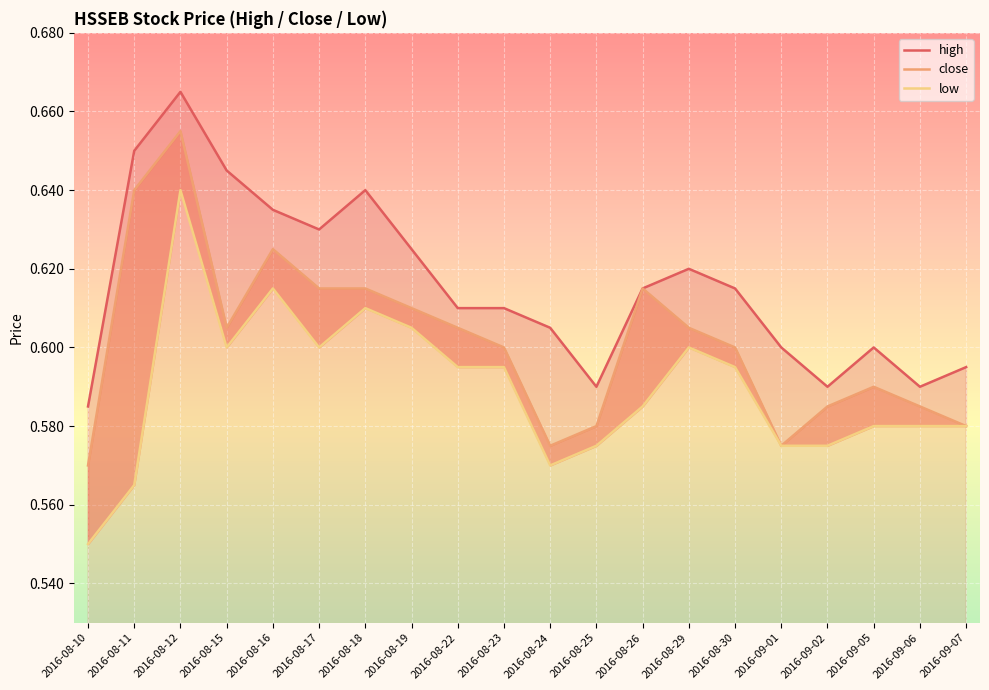

Is it true that low equals 0.6 at 2016-09-06?

True